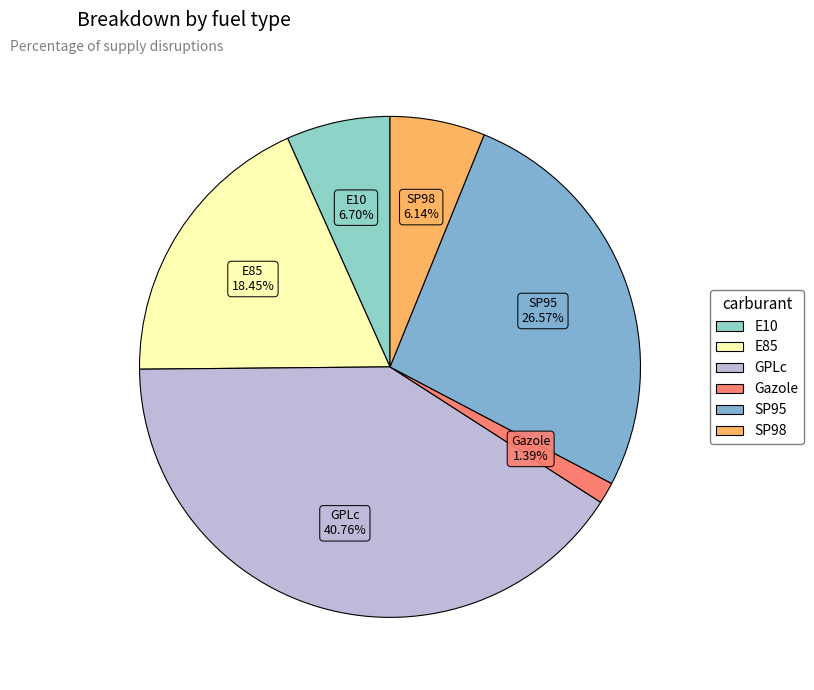

What percentage is NOT represented by E85?

81.6%